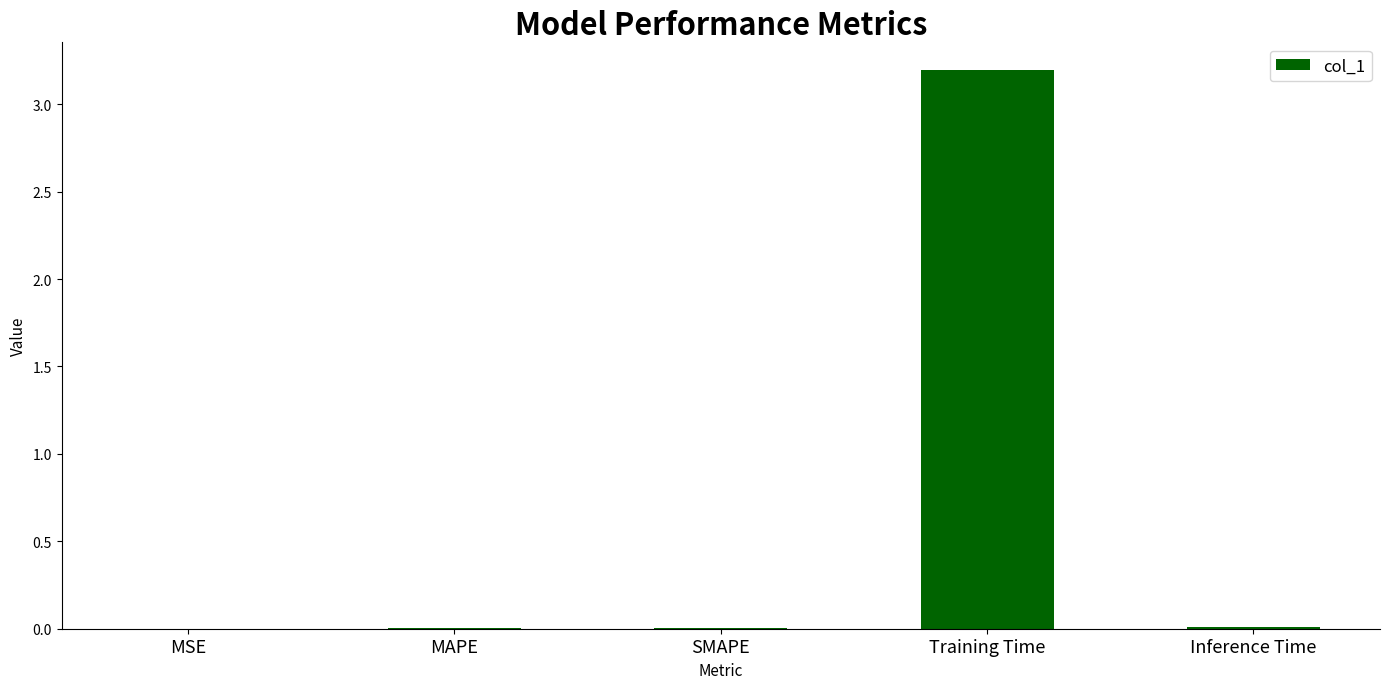

Count the number of categories in the chart.

5